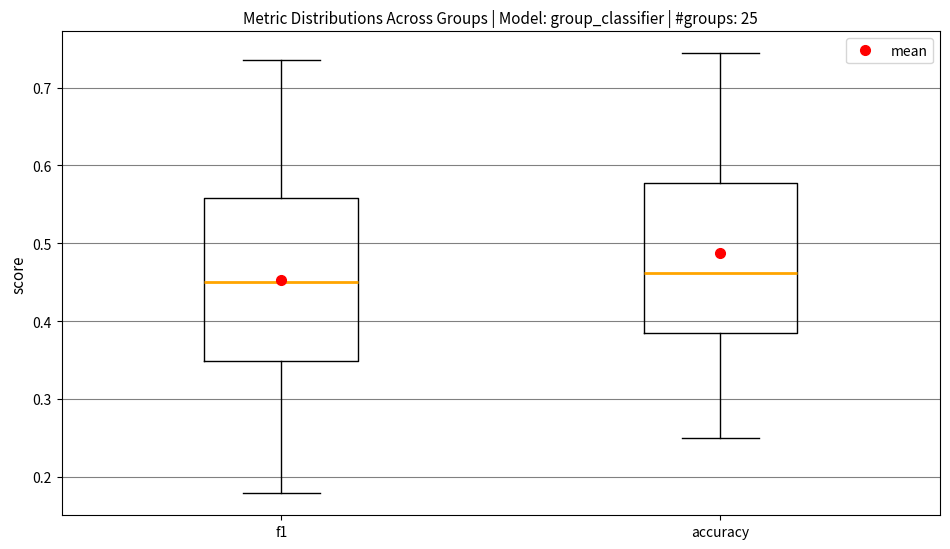

Which box's median line is the lowest?

f1